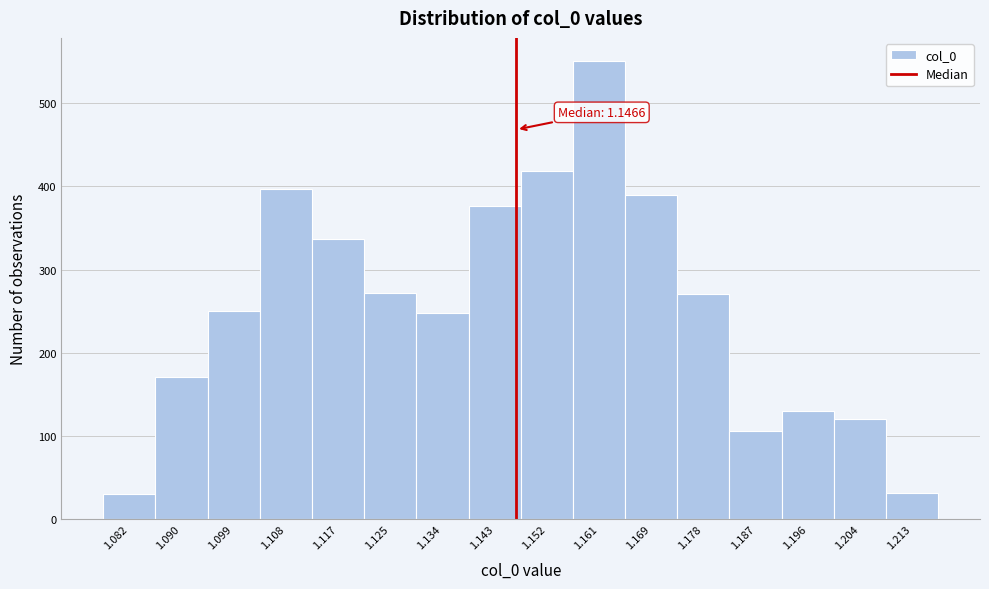

Over which range of the x-axis is the bar tallest?

1.156 to 1.165